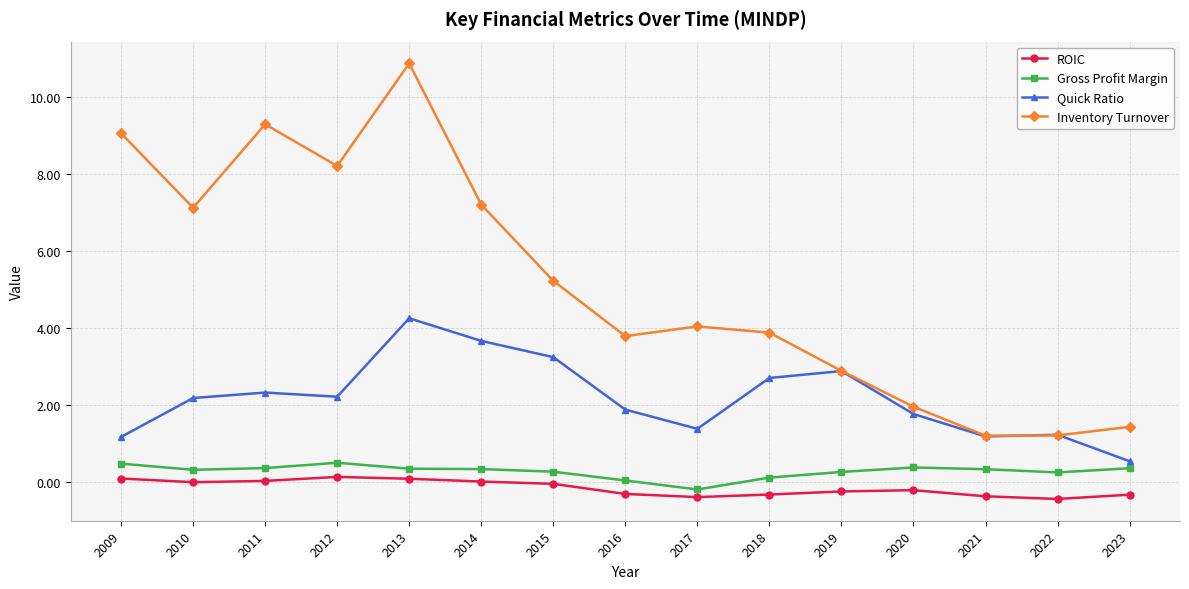

How many data points in Inventory Turnover are above 4?

8